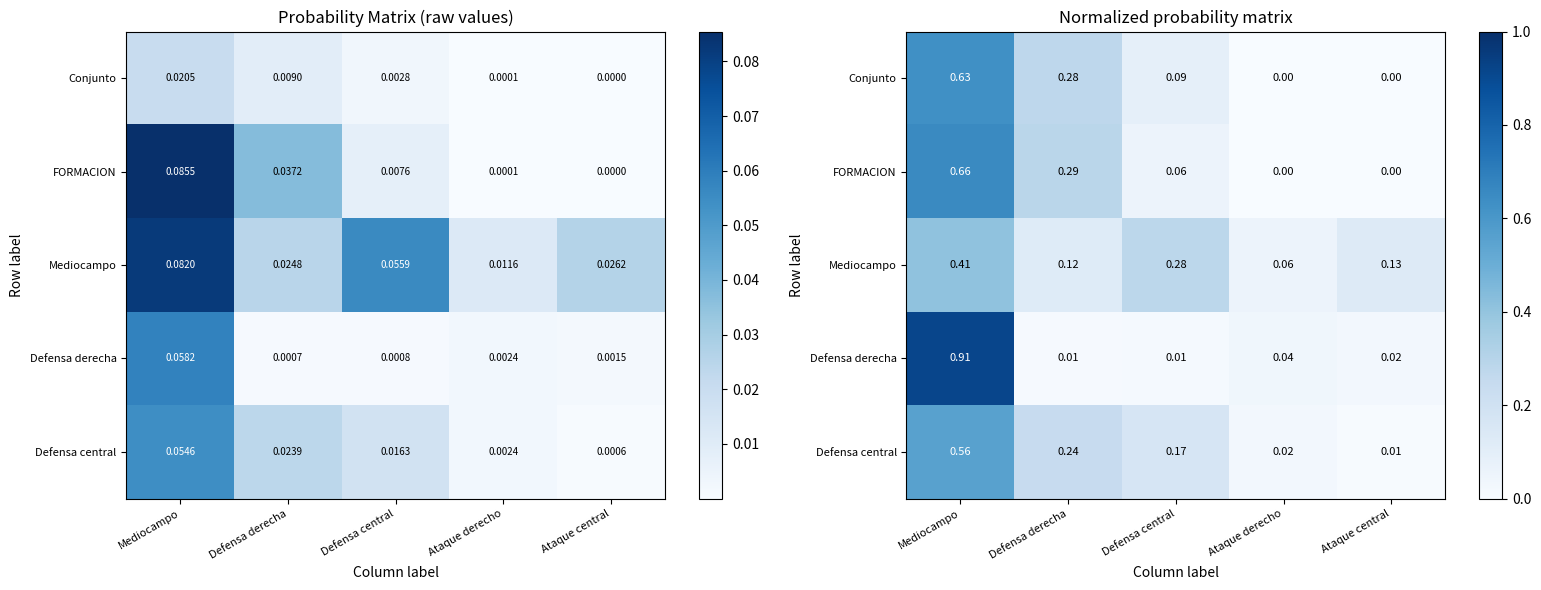

Is the value of Defensa central at Ataque central greater than the value of Defensa derecha at Defensa central?

No